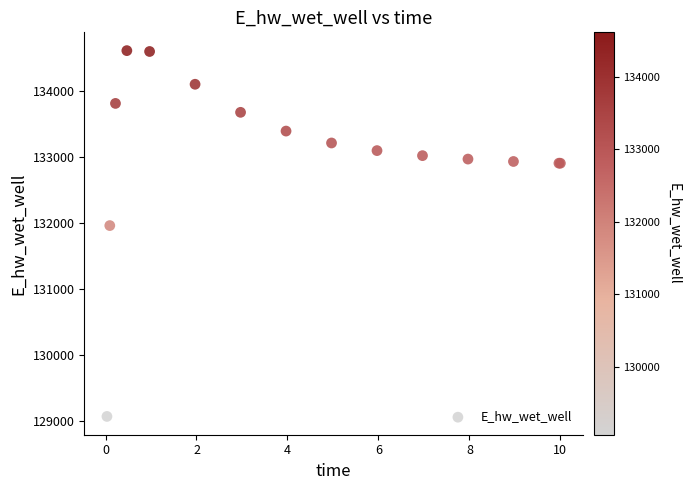

What Y value in the scatter plot is closest to 131840?

131960.9